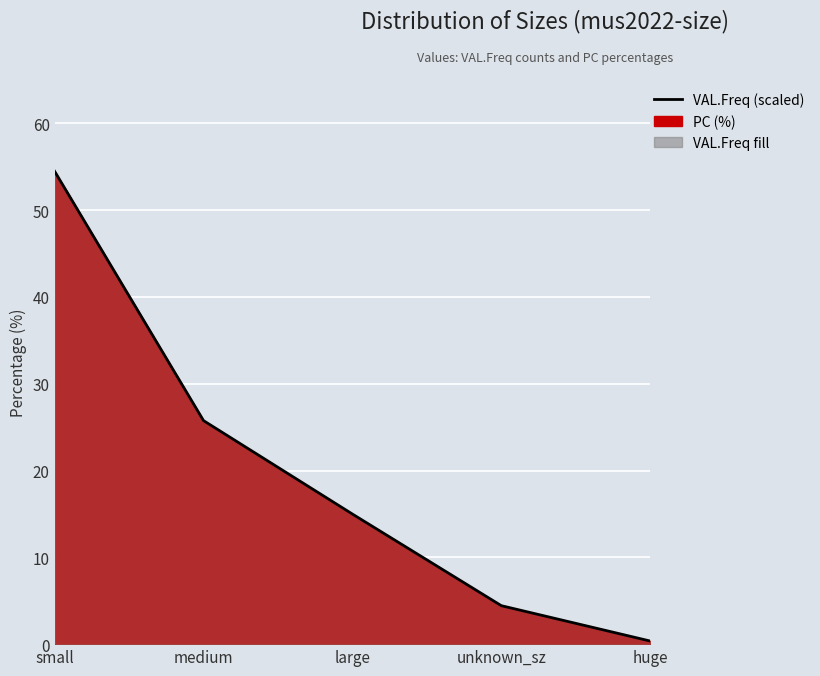

What position from the right is large?

3